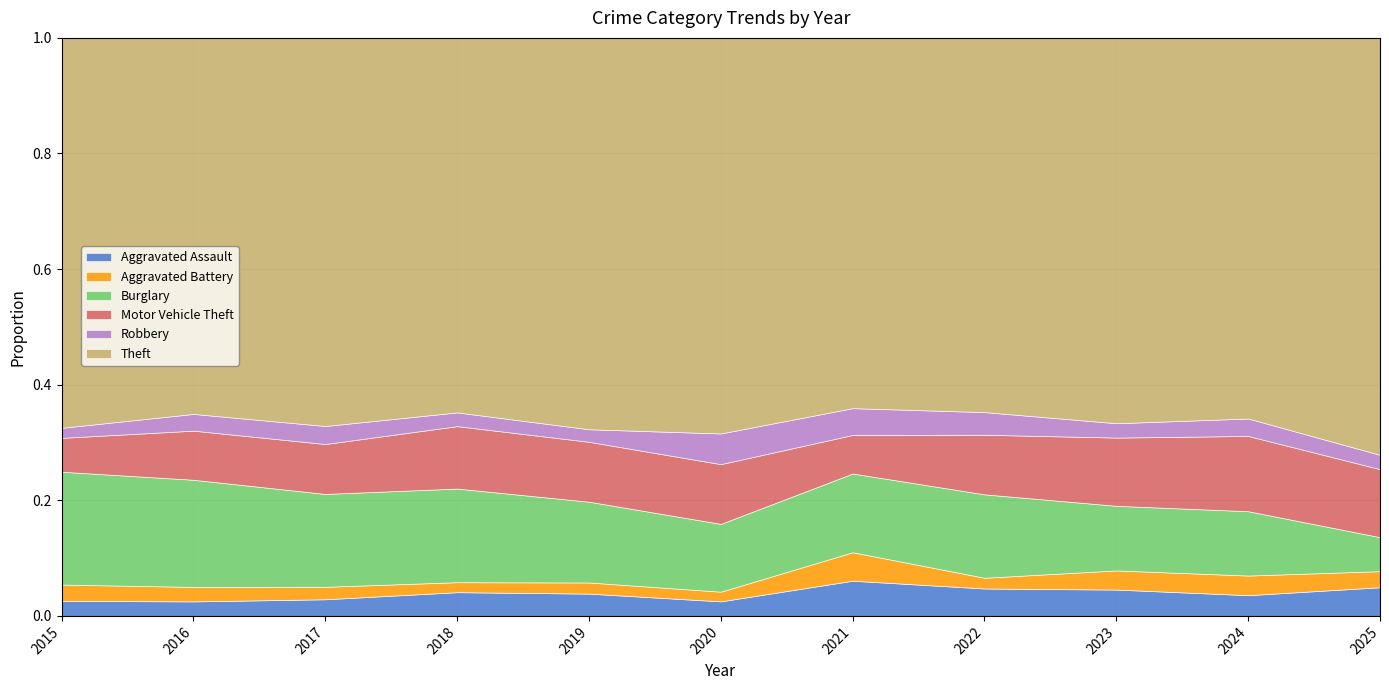

Between 2023 and 2025, which is larger?

2023